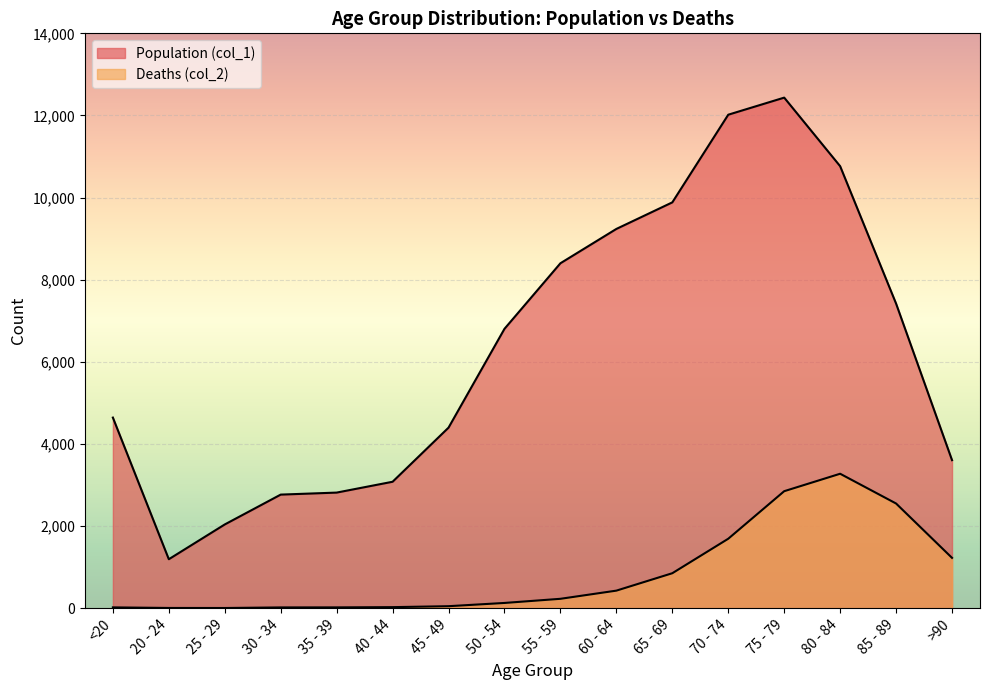

At which label does Deaths (col_2) first exceed 227?

60 - 64